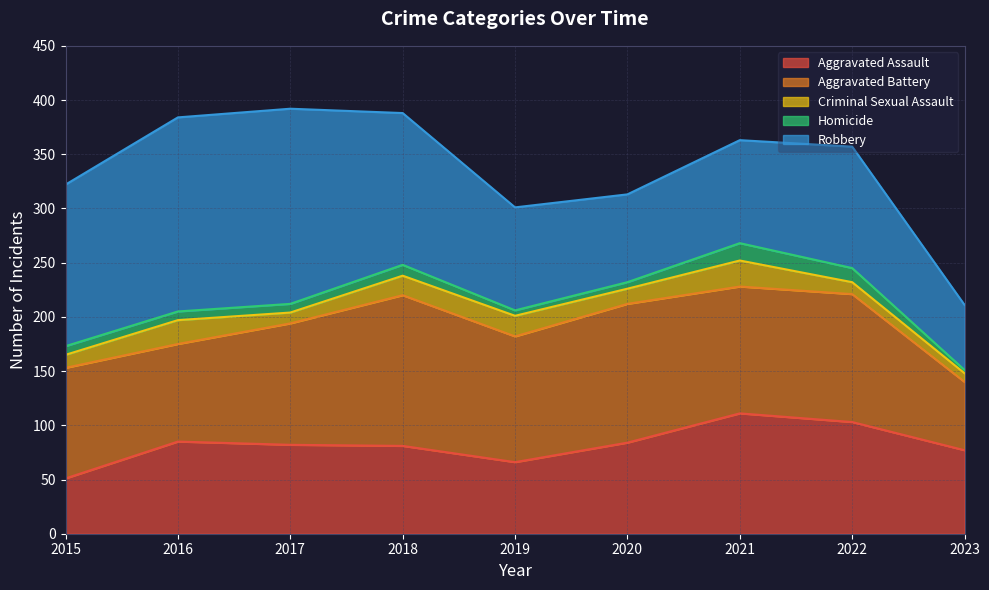

Between 2015 and 2018, which is larger?

2018